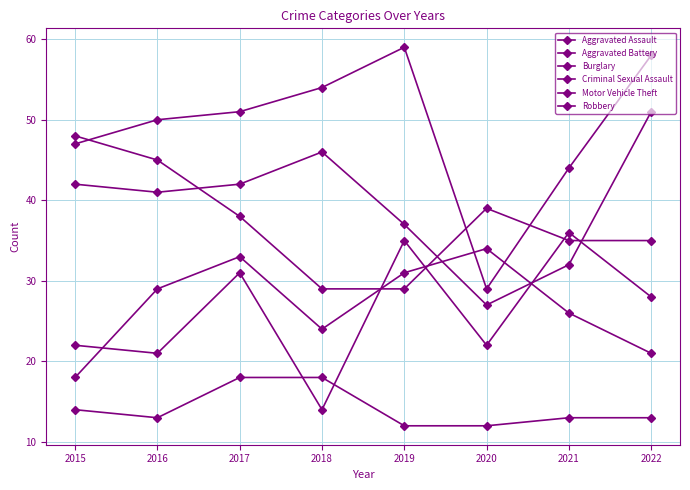

Reading left to right, transcribe all the data shown in this chart.

Aggravated Assault: 22	21	31	14	35	22	36	28
Aggravated Battery: 18	29	33	24	31	34	26	21
Burglary: 47	50	51	54	59	29	44	58
Criminal Sexual Assault: 14	13	18	18	12	12	13	13
Motor Vehicle Theft: 42	41	42	46	37	27	32	51
Robbery: 48	45	38	29	29	39	35	35